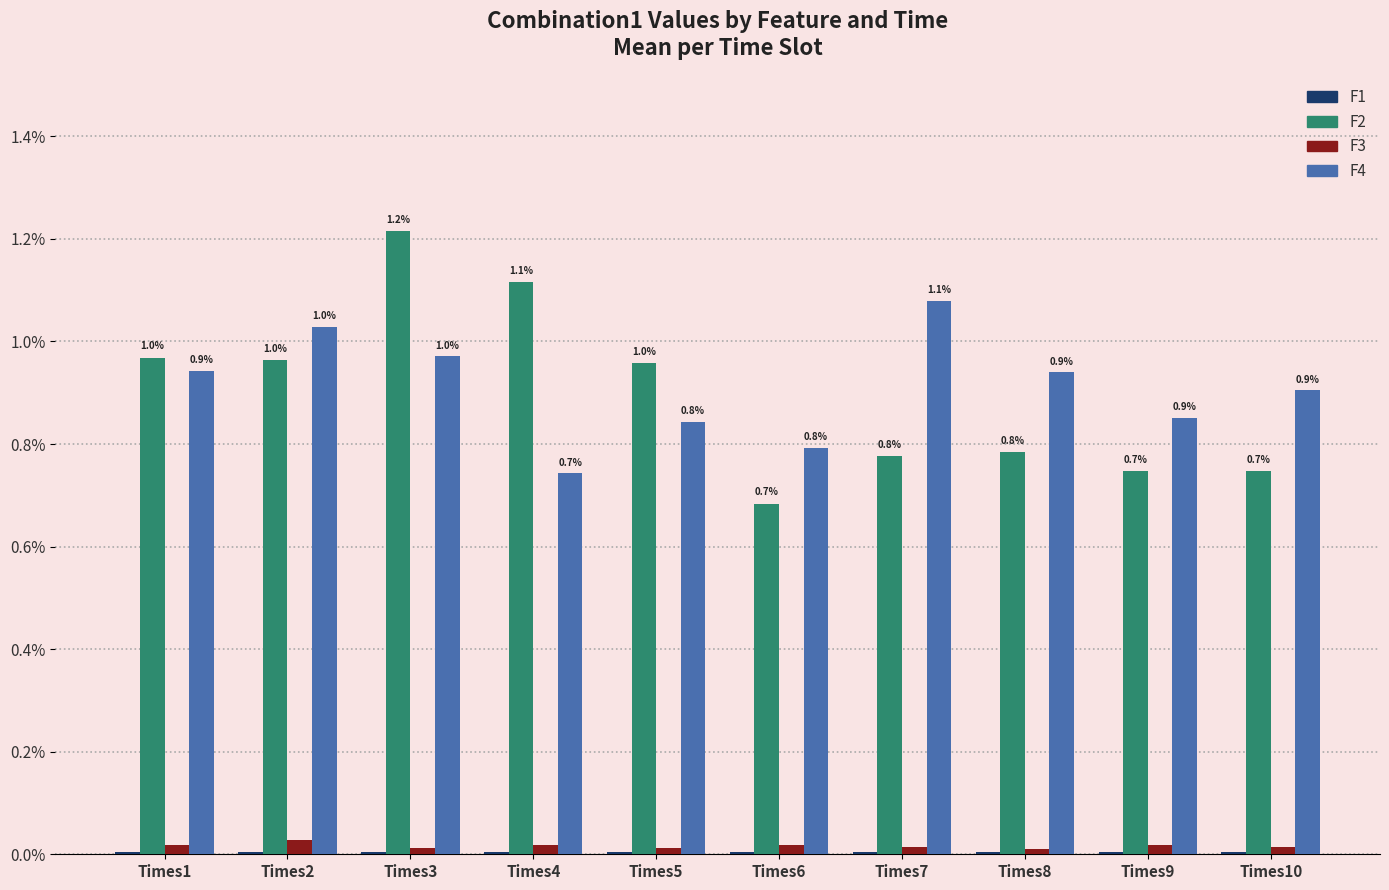

Which category has the highest value in the F4 series?

Times7